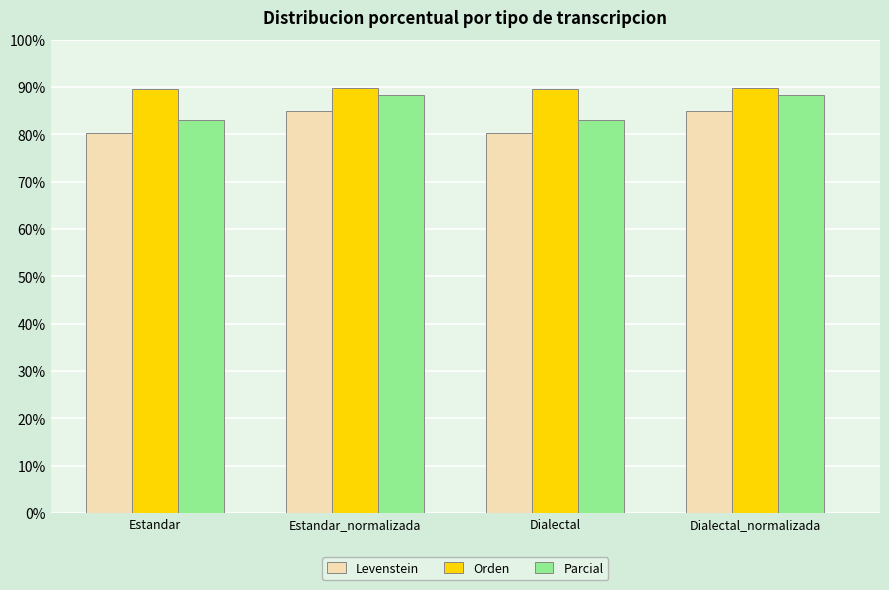

Does the chart contain stacked bars?

No